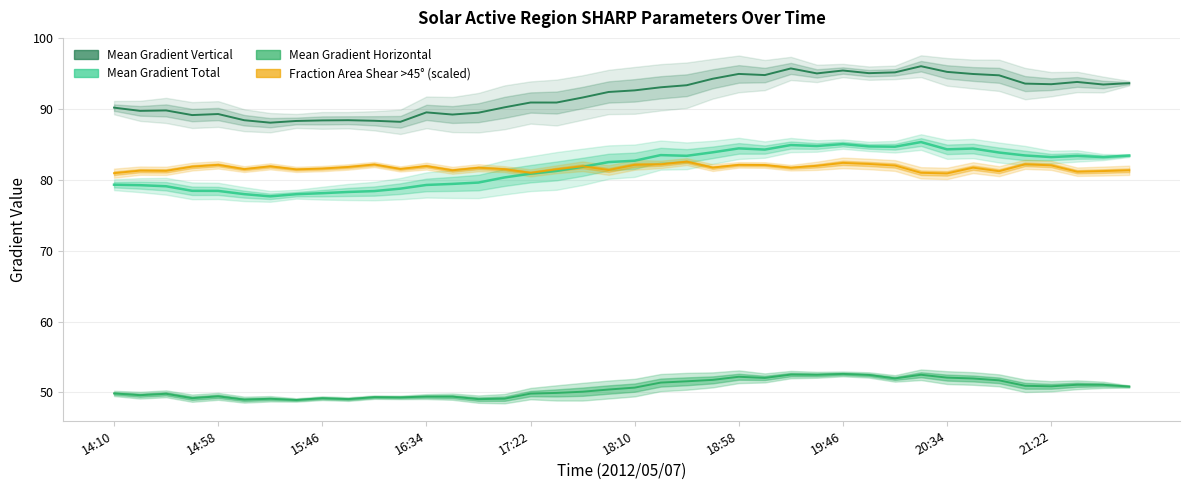

Which series changed the most between 21 and 38?

Fraction Area Shear >45°
(scaled)